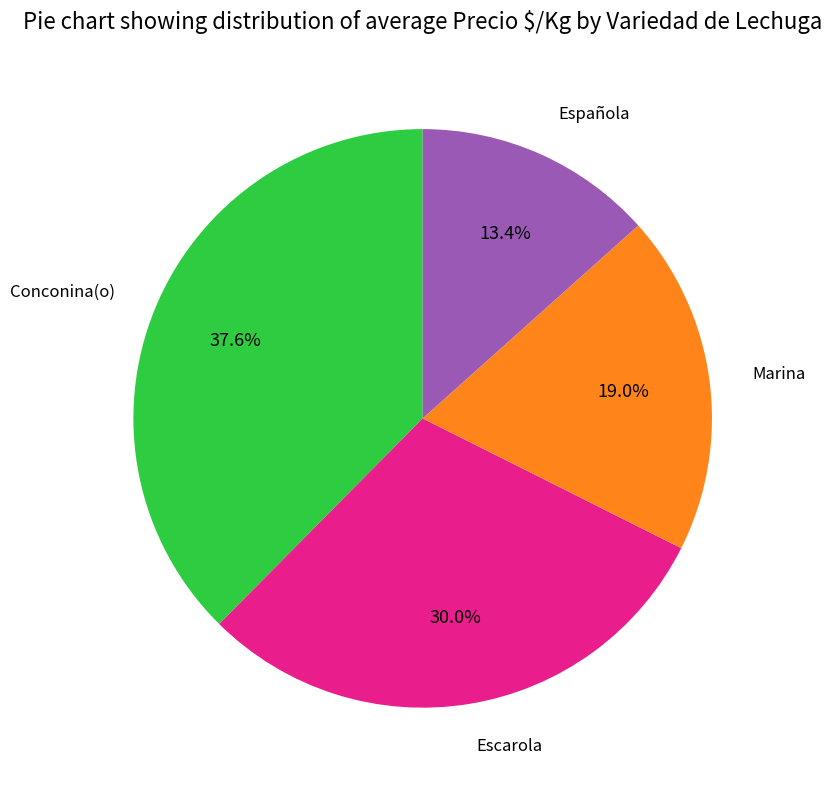

Does any single category account for the majority?

No